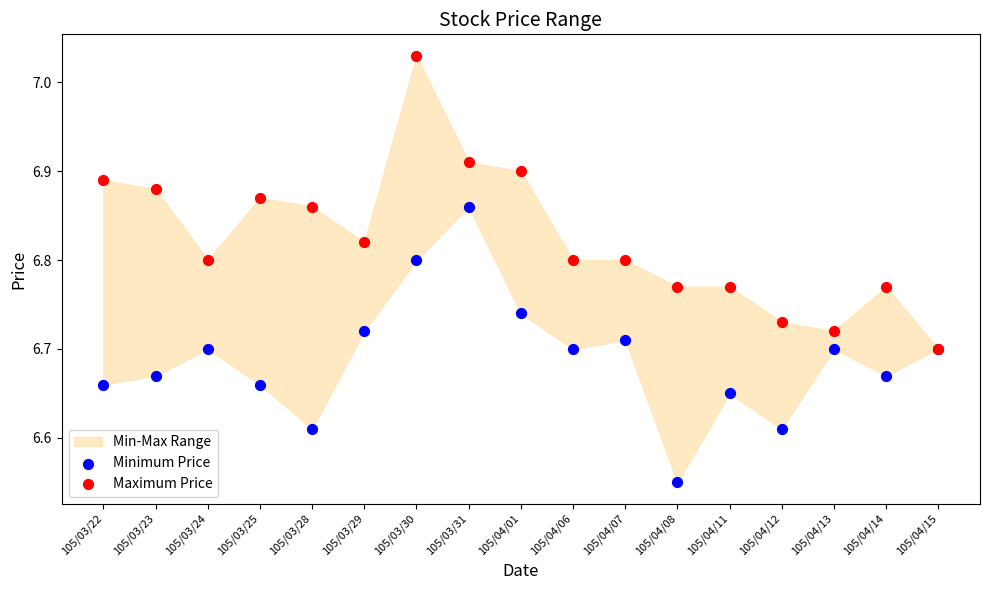

Which series has the largest Y range (max minus min)?

Maximum Price